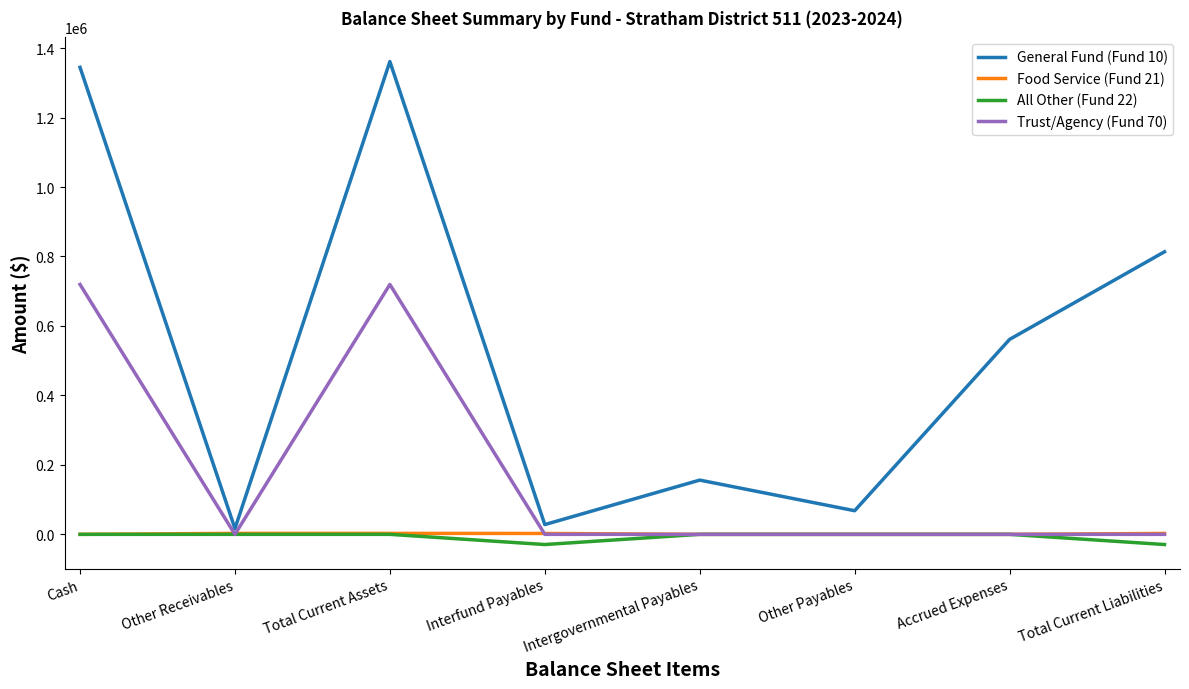

Which series has the largest total across all categories?

General Fund (Fund 10)